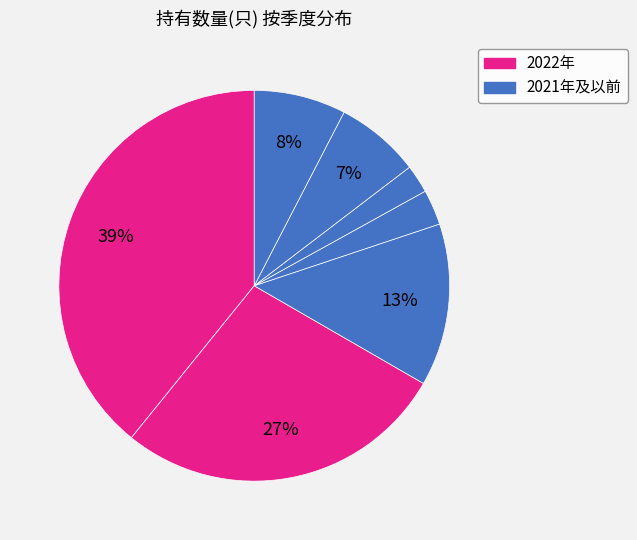

To the nearest percent, what is the difference between the largest and smallest slice percentages?

37%